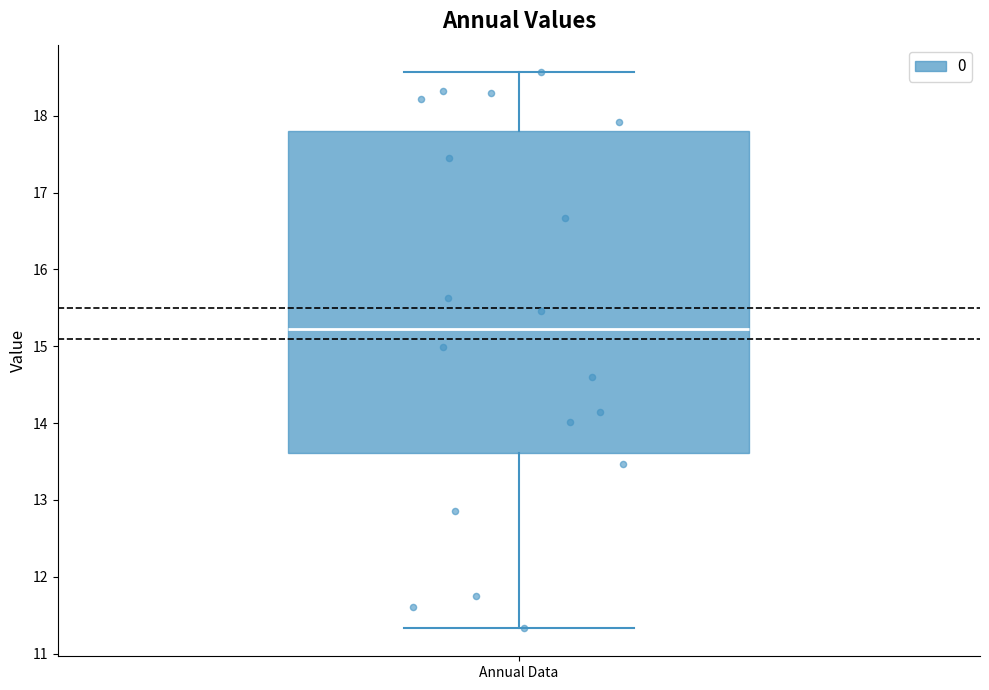

Read this box plot against the y-axis: the position of the median line, the range covered by the box, and the ends of both whiskers. The values are not printed on the chart, so give them approximately, as read against the axis.

median 15.2, box 13.6 to 17.8, whiskers 11.3 to 18.6